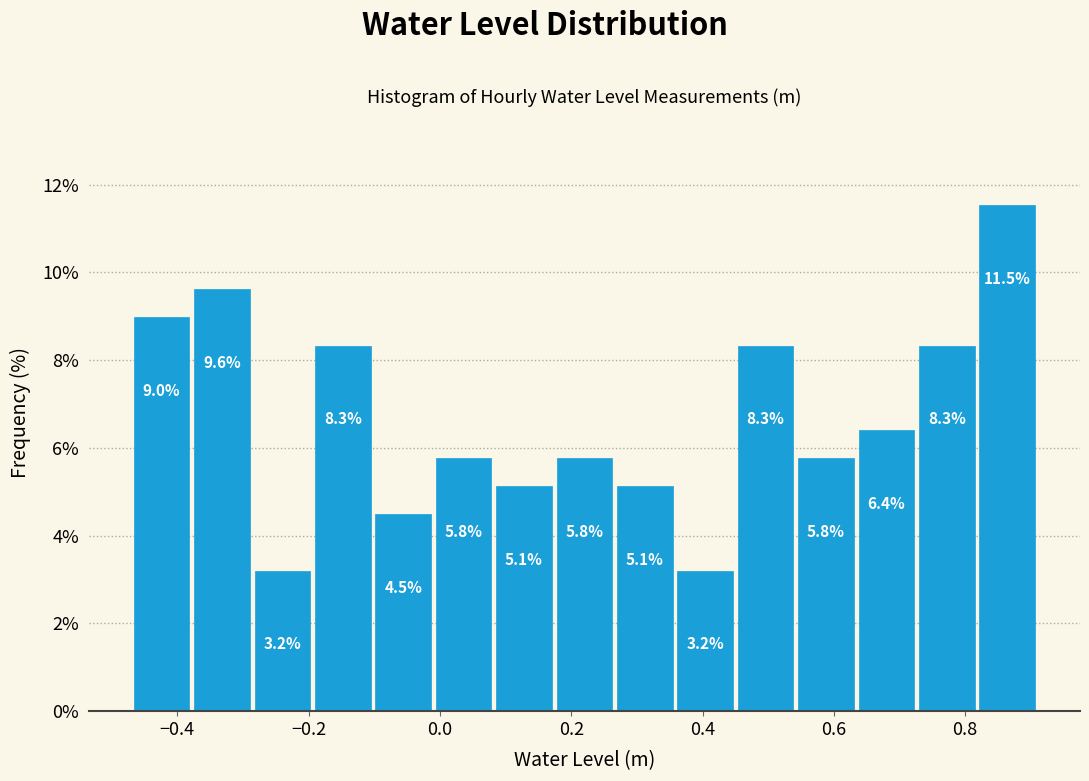

Reading left to right, transcribe this chart: for each bar, give the range it covers on the x-axis and its height. The bar edges are not printed on the chart, so give them approximately, as read against the axis.

-0.470 to -0.378: 9.0
-0.378 to -0.286: 9.6
-0.286 to -0.194: 3.2
-0.194 to -0.102: 8.3
-0.102 to -0.010: 4.5
-0.010 to 0.082: 5.8
0.082 to 0.174: 5.1
0.174 to 0.266: 5.8
0.266 to 0.358: 5.1
0.358 to 0.450: 3.2
0.450 to 0.542: 8.3
0.542 to 0.634: 5.8
0.634 to 0.726: 6.4
0.726 to 0.818: 8.3
0.818 to 0.910: 11.5